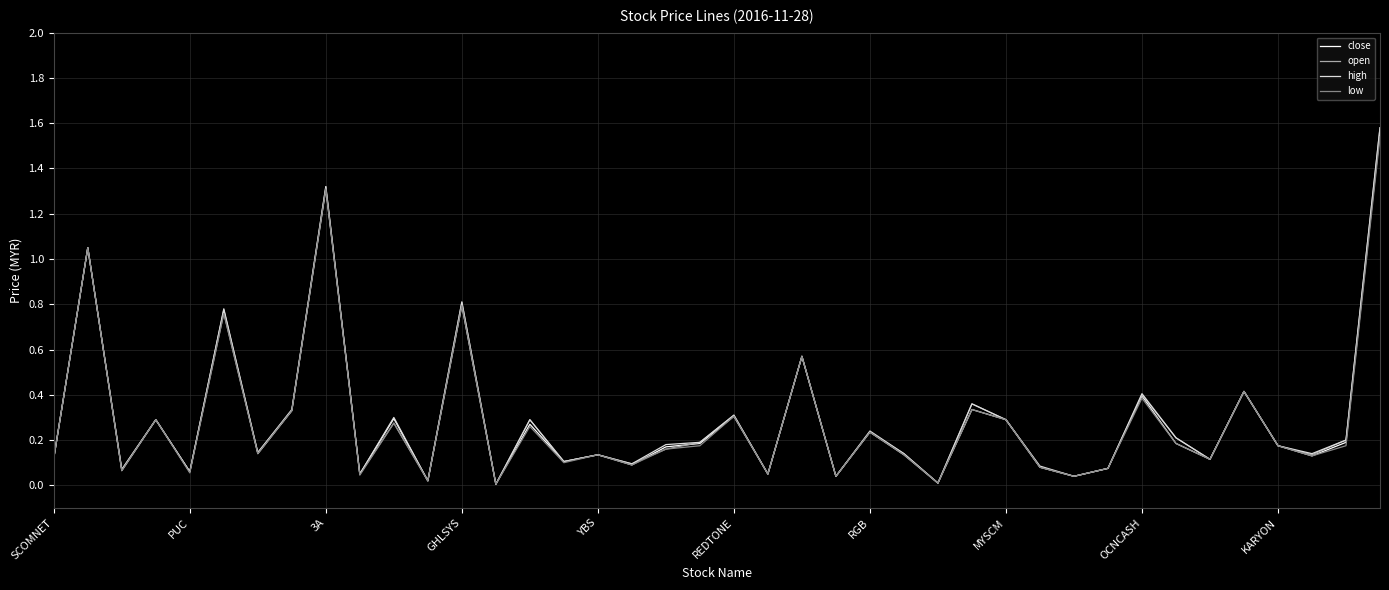

Is it true that low equals 0.3 at RGB?

False